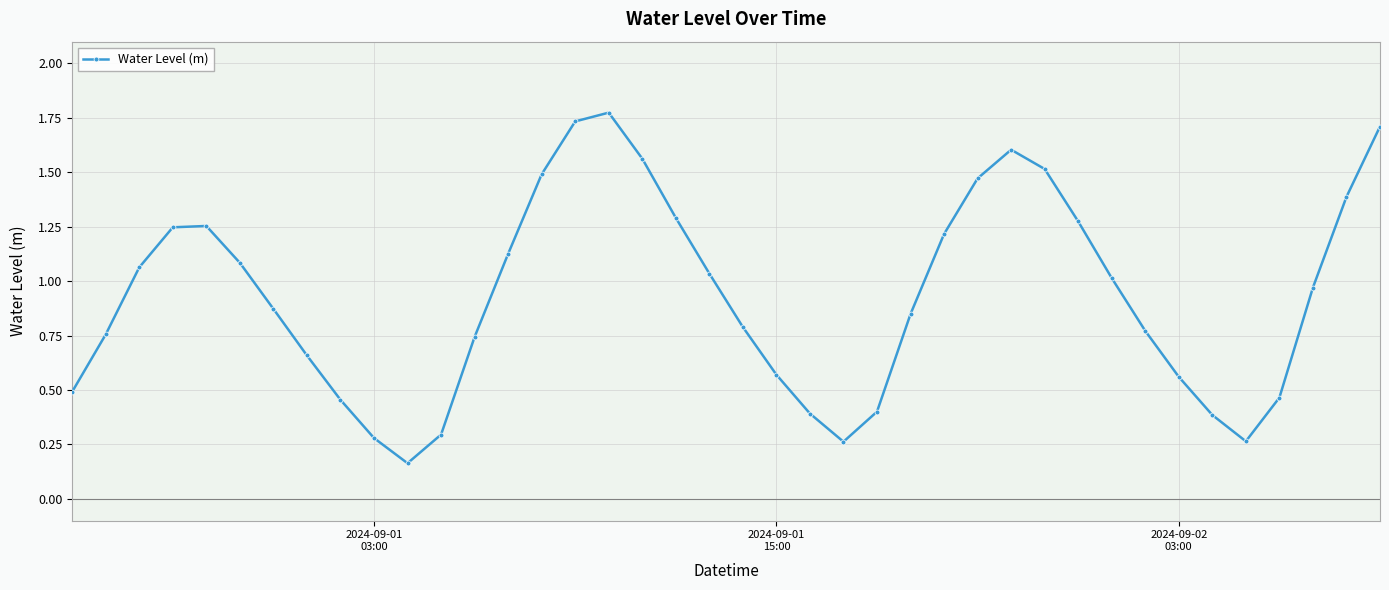

How many interior local valleys (lower than both neighbors) does the data have?

3